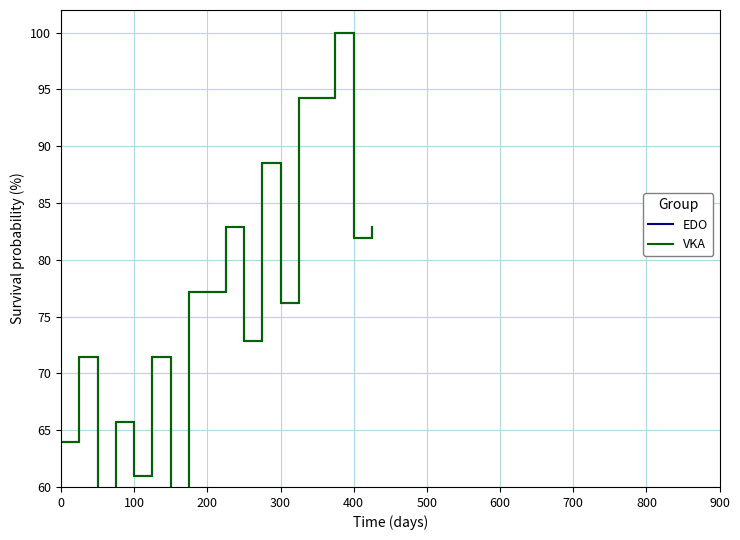

What is the difference between the second highest and second lowest values in the VKA series?

35.2